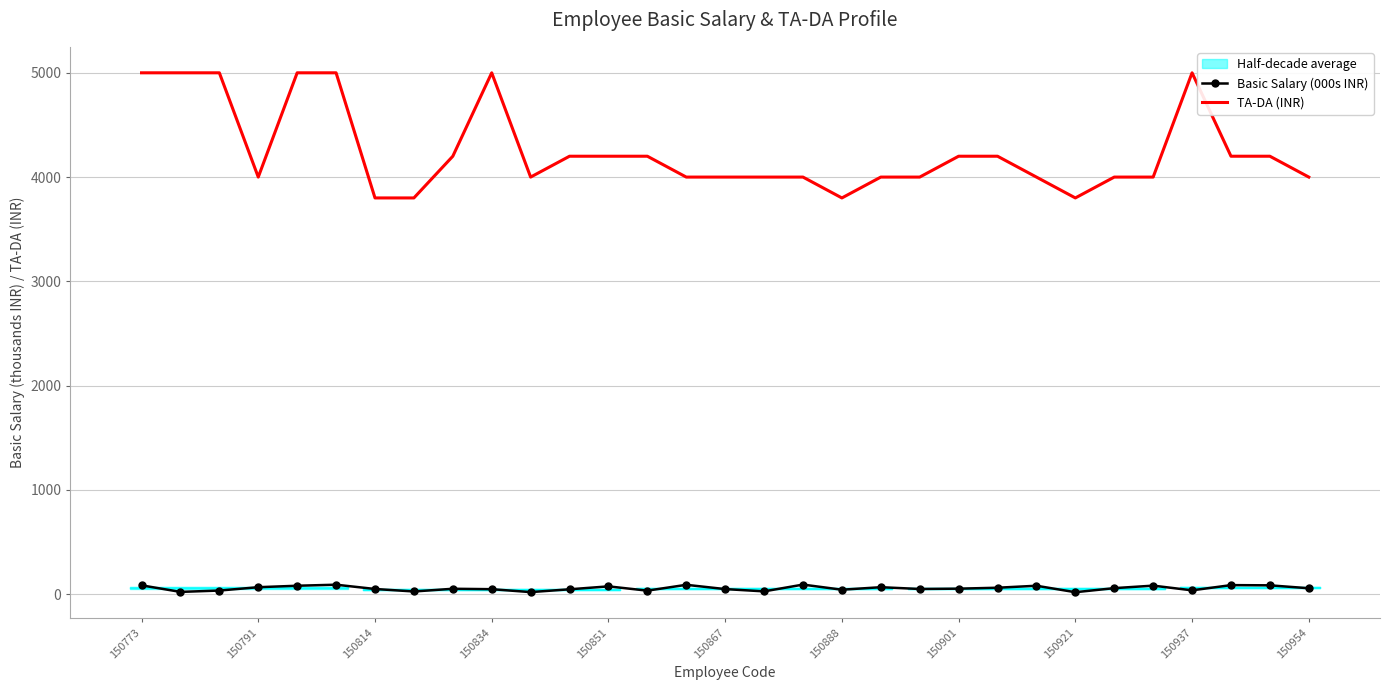

True or false: Basic Salary (000s INR) has a value of 67 at 150791.

True